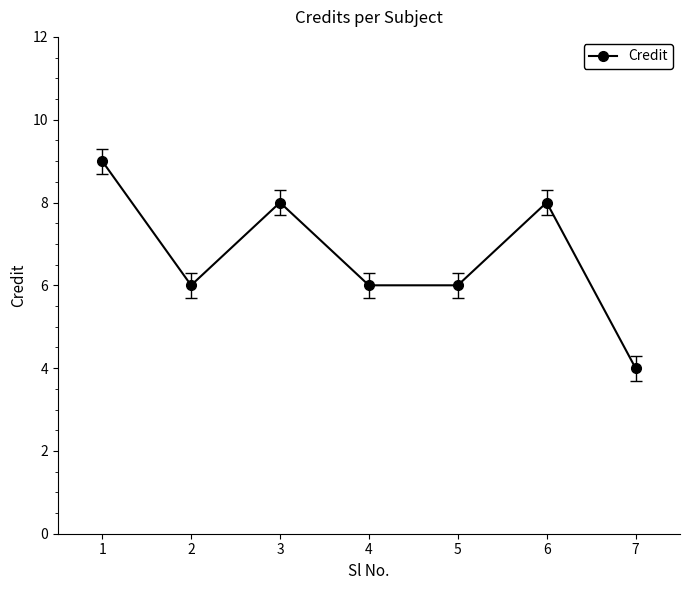

Which label corresponds to the largest value in the chart?

1